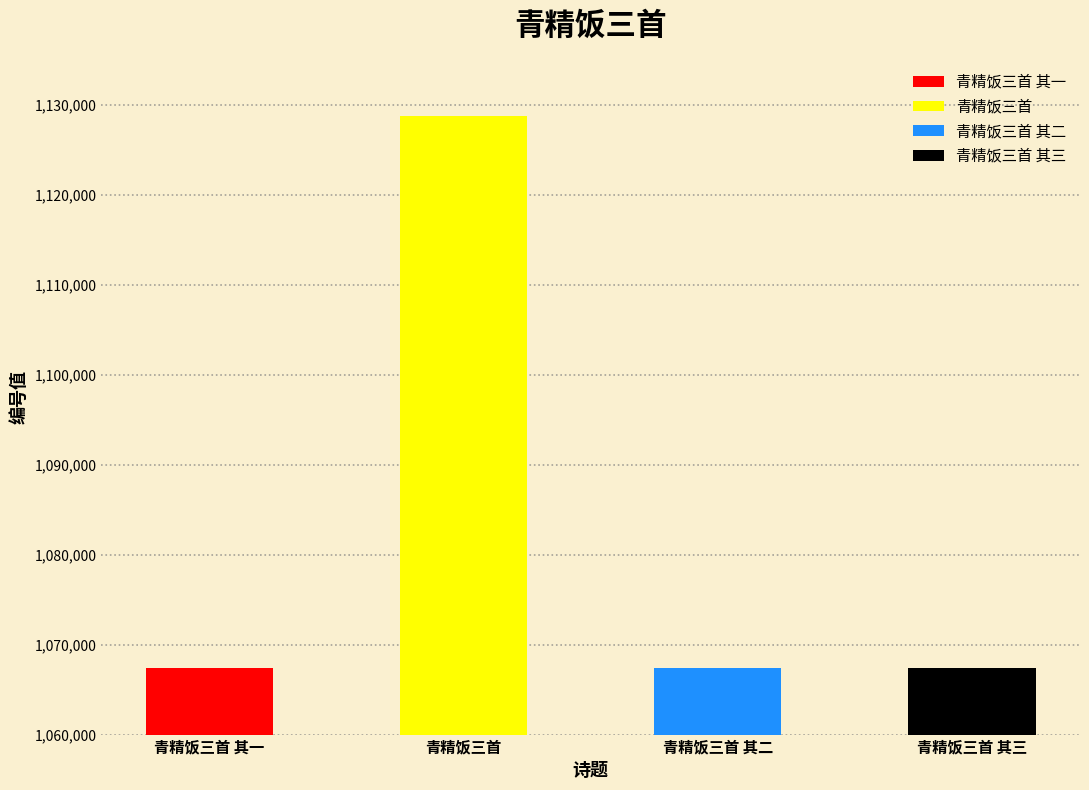

How many data points does each series have?

4